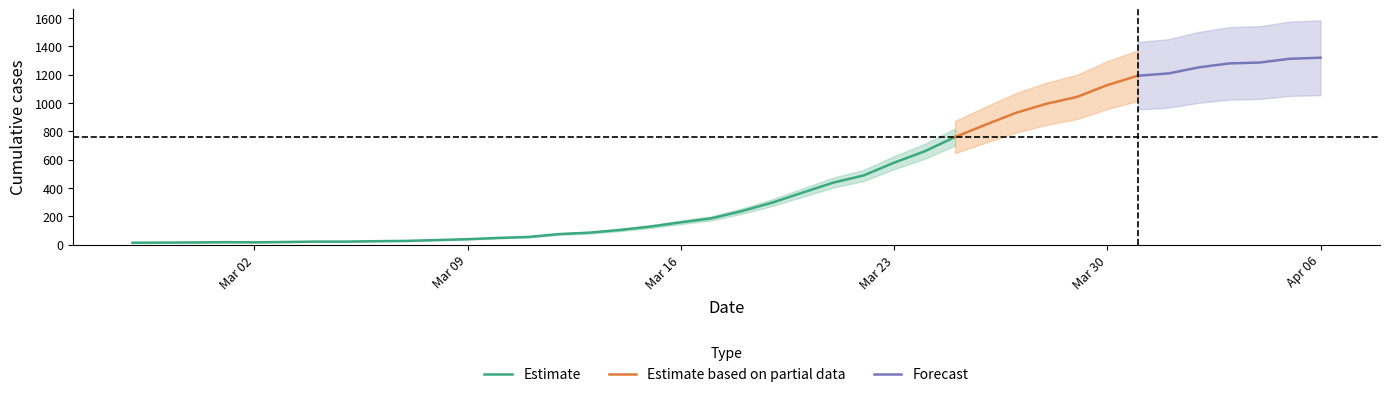

True or false: there are more than 1 points higher than both neighbors.

False